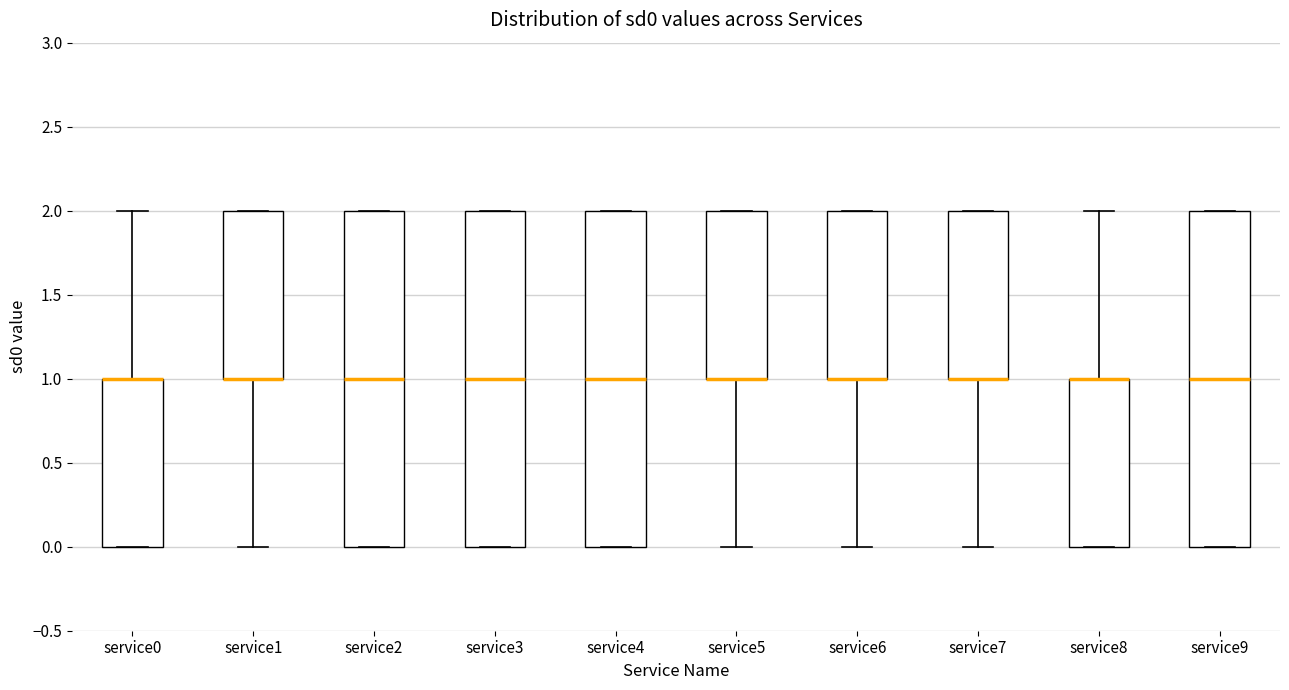

Reading left to right, read every box against the y-axis: the position of its median line, the range the box covers, and the ends of its whiskers. The values are not printed on the chart, so give them approximately, as read against the axis.

service0: median 1 (drawn on the box's upper edge), box 0 to 1, whiskers 0 to 2
service1: median 1 (drawn on the box's lower edge), box 1 to 2, whiskers 0 to 2
service2: median 1, box 0 to 2, whiskers 0 to 2
service3: median 1, box 0 to 2, whiskers 0 to 2
service4: median 1, box 0 to 2, whiskers 0 to 2
service5: median 1 (drawn on the box's lower edge), box 1 to 2, whiskers 0 to 2
service6: median 1 (drawn on the box's lower edge), box 1 to 2, whiskers 0 to 2
service7: median 1 (drawn on the box's lower edge), box 1 to 2, whiskers 0 to 2
service8: median 1 (drawn on the box's upper edge), box 0 to 1, whiskers 0 to 2
service9: median 1, box 0 to 2, whiskers 0 to 2